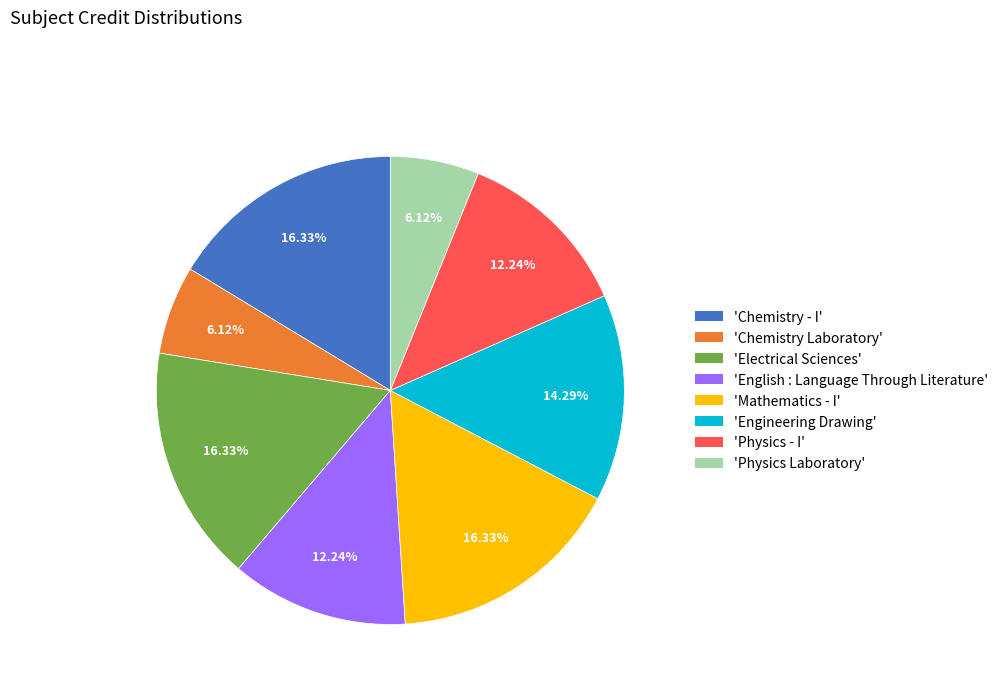

Approximately how many times larger is the value at 'Mathematics - I' compared to 'Electrical Sciences'?

1.0